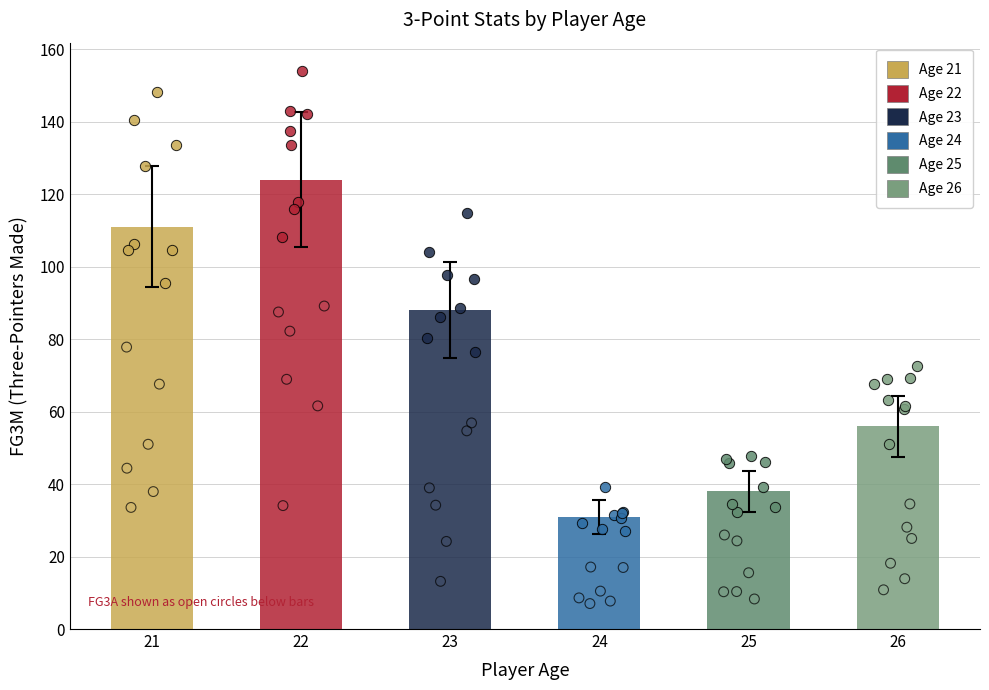

What is the ratio of the value at 21 to the value at 23?

1.3